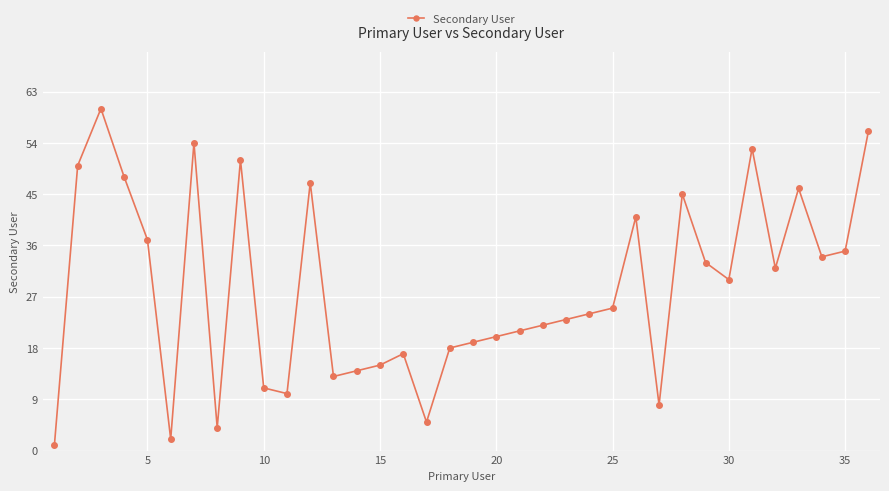

What is the value of the 27th point from the left?

8